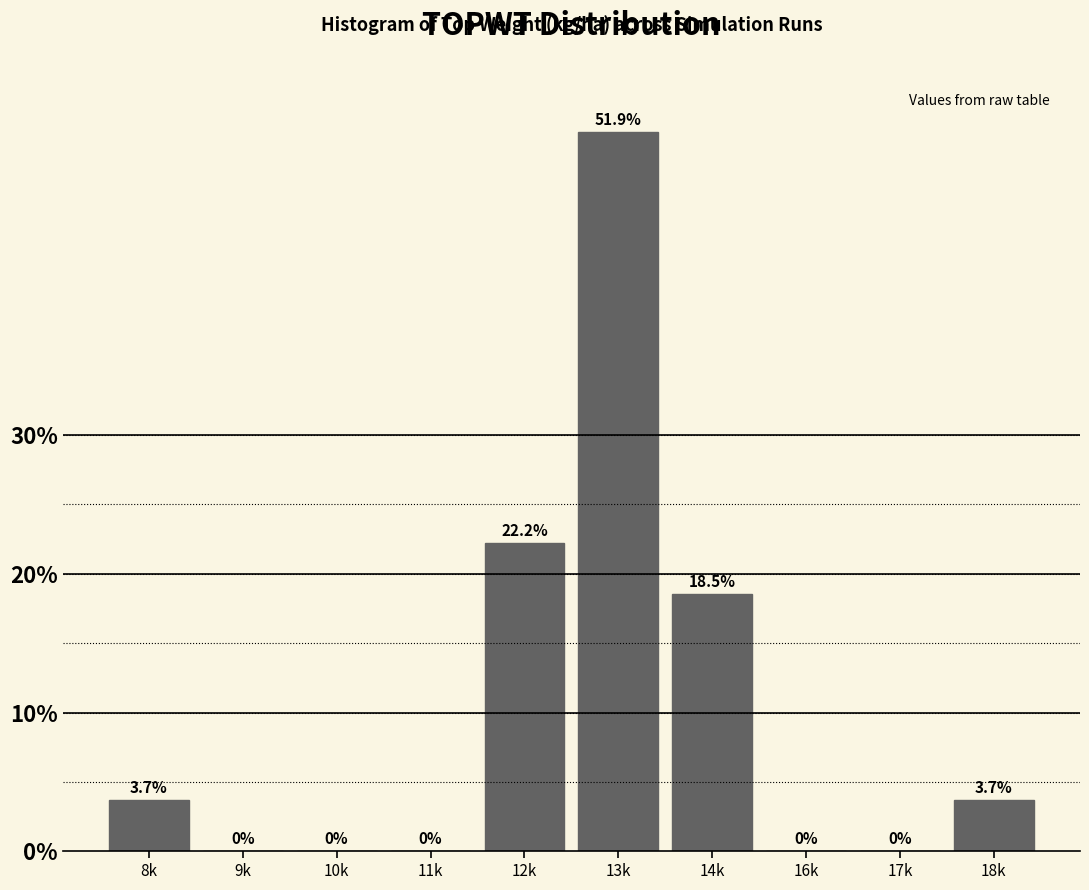

Reading left to right, list all the values displayed in this chart.

8k=3.7	9k=0.0	10k=0.0	11k=0.0	12k=22.2	13k=51.9	14k=18.5	16k=0.0	17k=0.0	18k=3.7